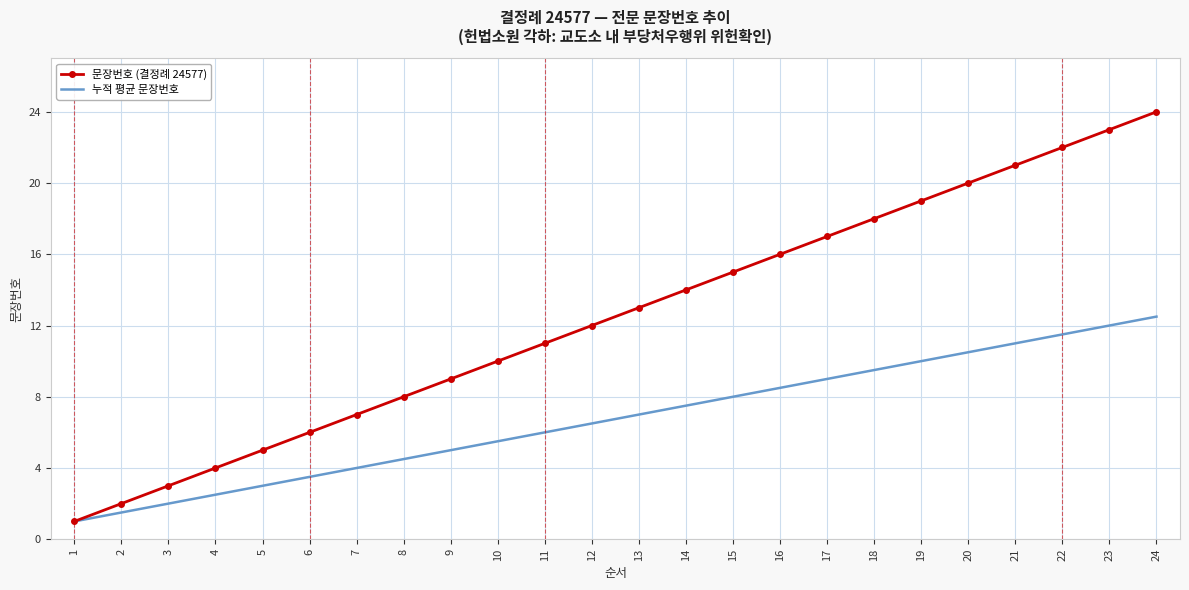

Reading left to right, list all the values displayed in this chart.

문장번호 (결정례 24577): 1.0	2.0	3.0	4.0	5.0	6.0	7.0	8.0	9.0	10.0	11.0	12.0	13.0	14.0	15.0	16.0	17.0	18.0	19.0	20.0	21.0	22.0	23.0	24.0
누적 평균 문장번호: 1.0	1.5	2.0	2.5	3.0	3.5	4.0	4.5	5.0	5.5	6.0	6.5	7.0	7.5	8.0	8.5	9.0	9.5	10.0	10.5	11.0	11.5	12.0	12.5